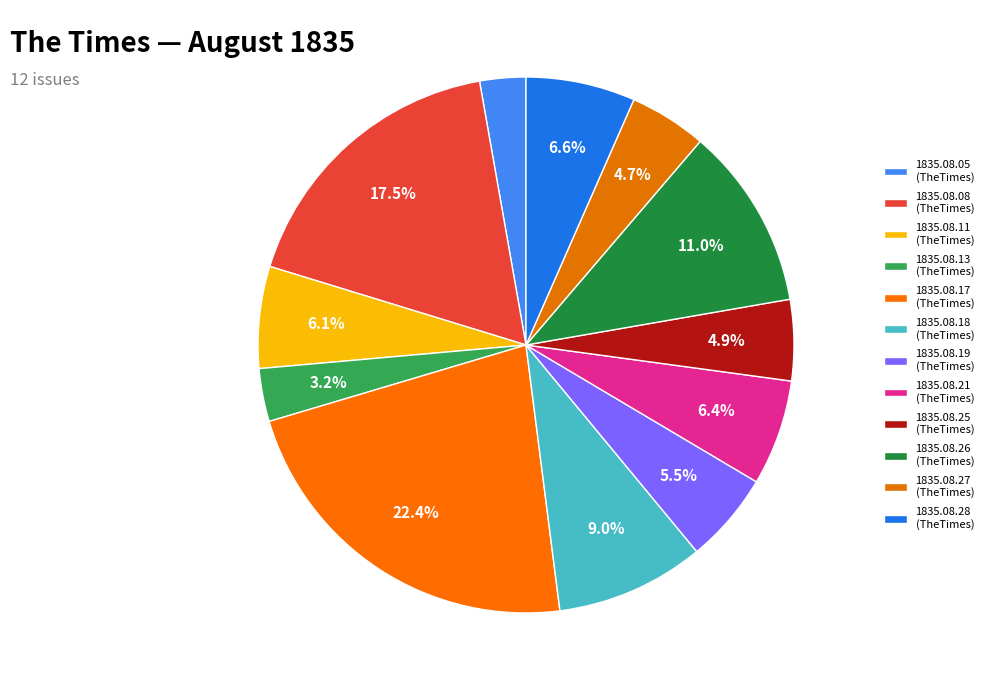

What is the largest slice in the pie chart?

1835.08.17_TheTimes